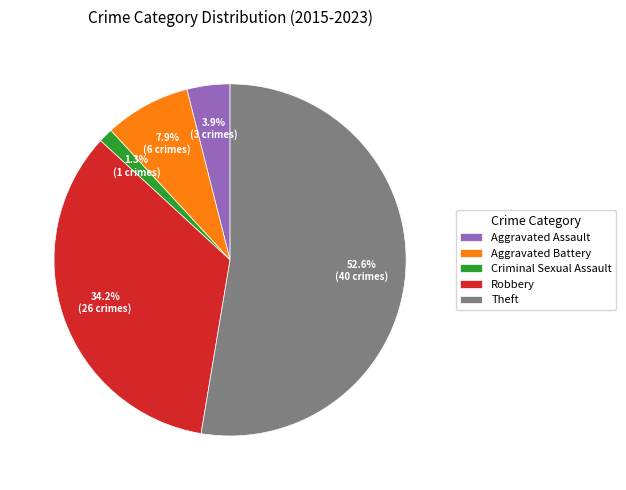

What is the total percentage of Aggravated Assault and Aggravated Battery?

11.8%